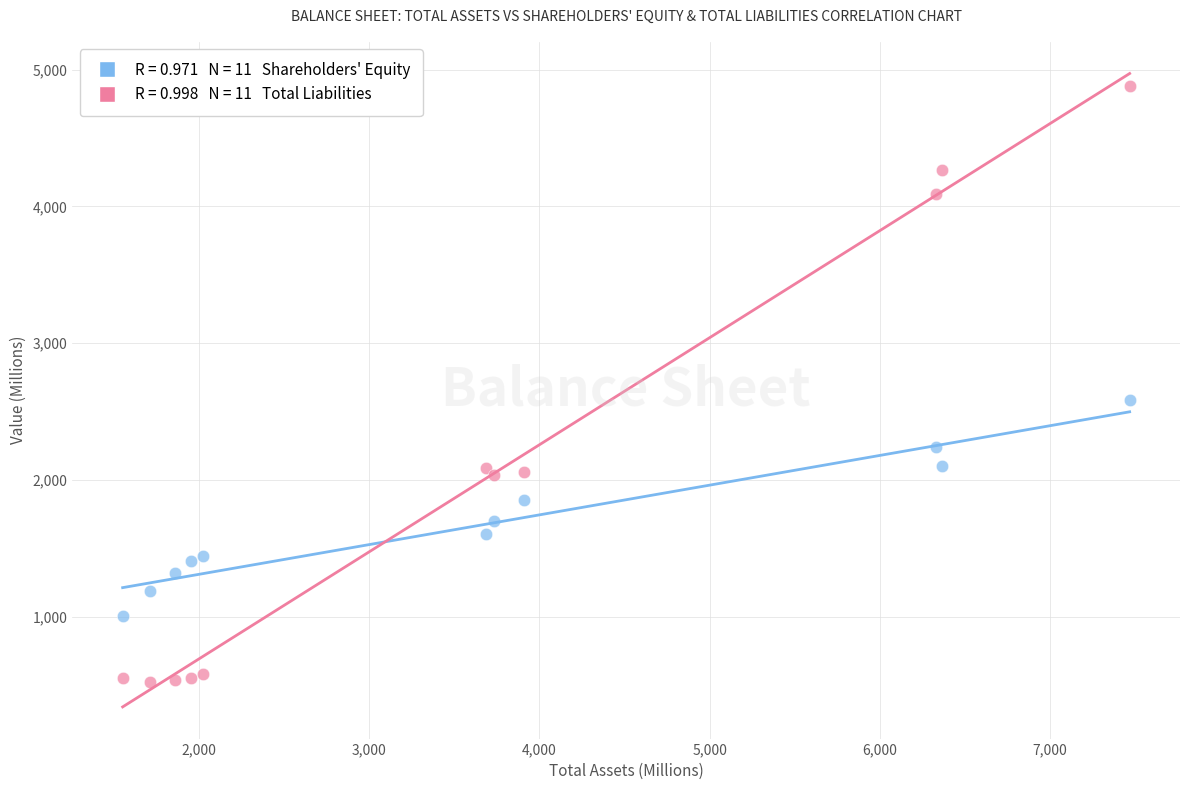

Across all series, what Y value is closest to 2702?

2586